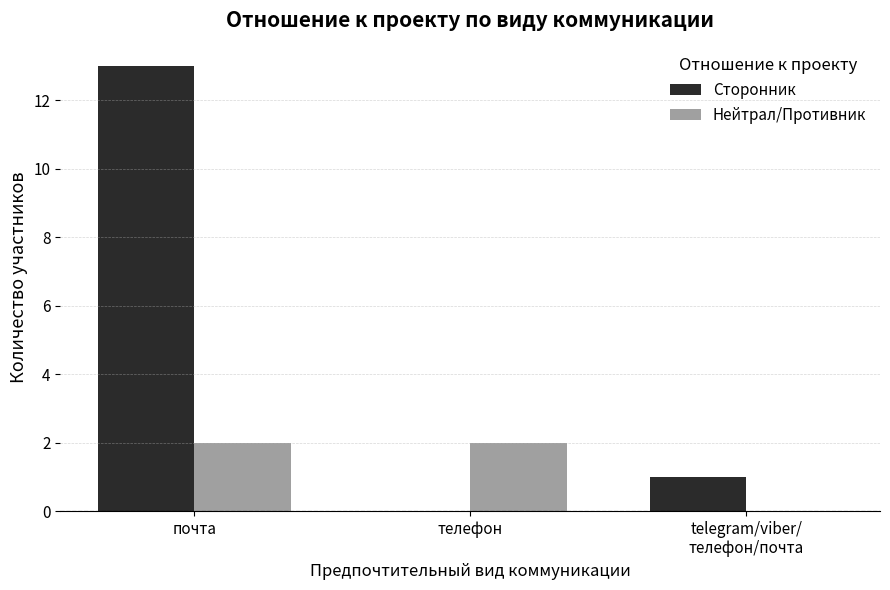

True or false: Сторонник has a value of 0 at телефон.

True